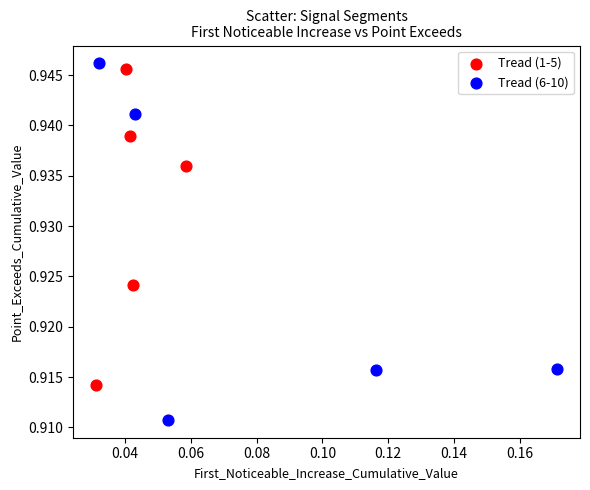

Which series reaches the minimum Y coordinate?

Tread (6-10)